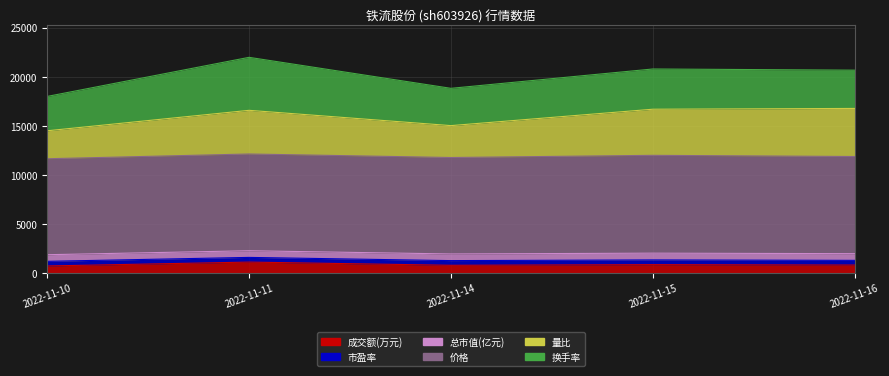

Between 2022-11-14 and 2022-11-16, which is larger?

2022-11-16